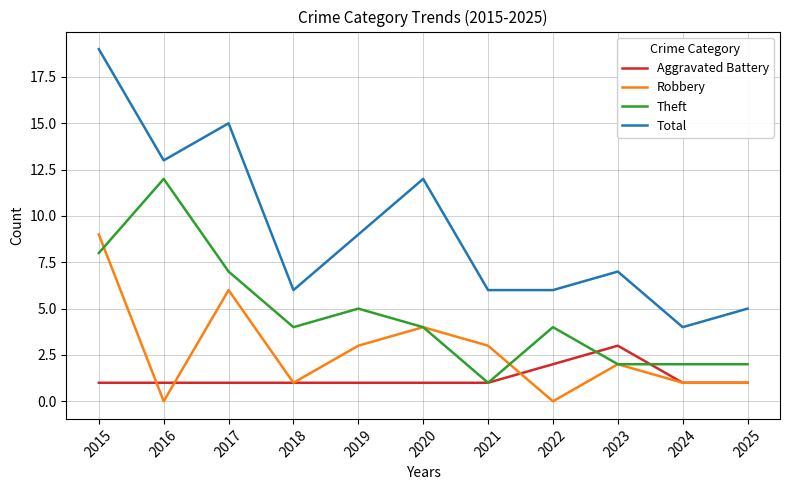

Rank the series by their maximum value, from highest to lowest.

Total, Theft, Robbery, Aggravated Battery